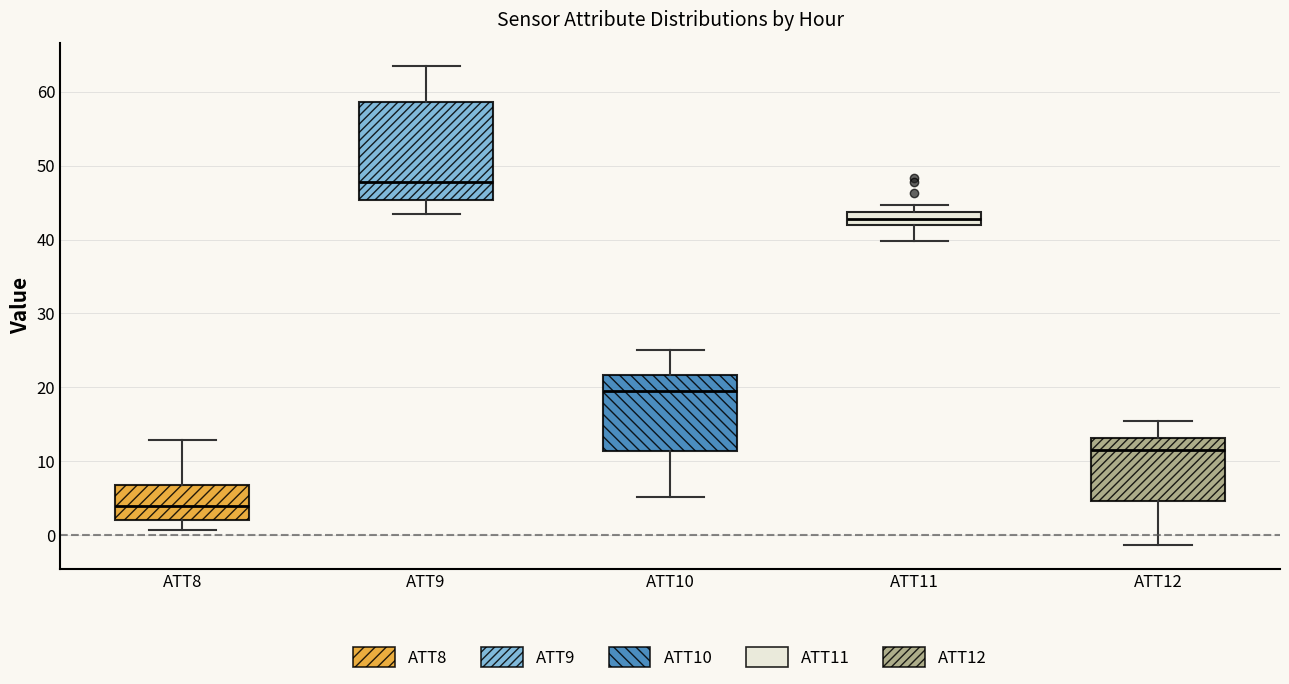

Comparing the boxes themselves (not the whiskers), which one is the tallest?

ATT9